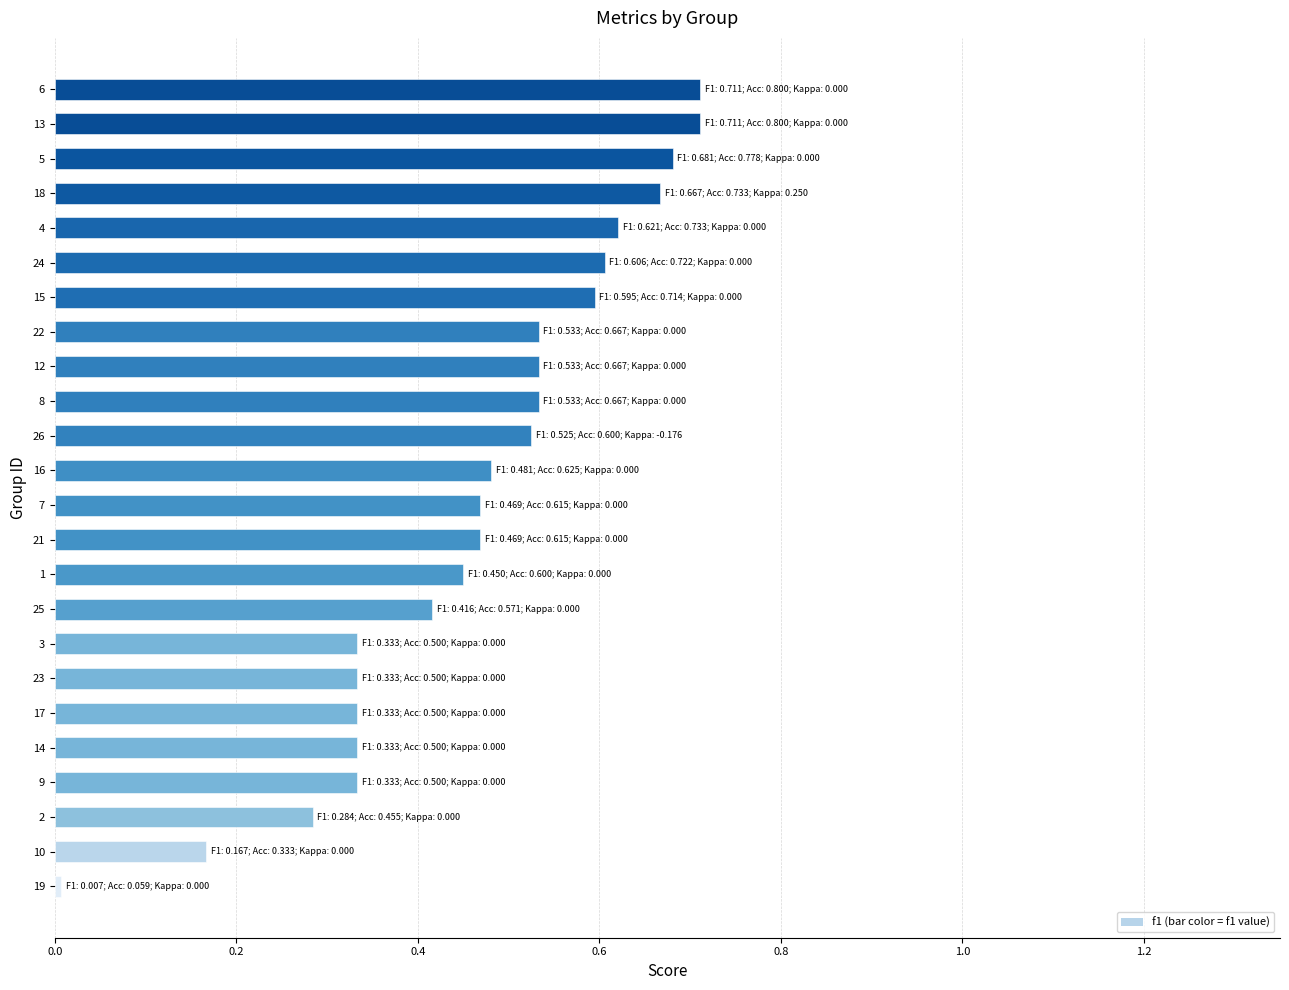

Between 14 and 6, which is larger?

6